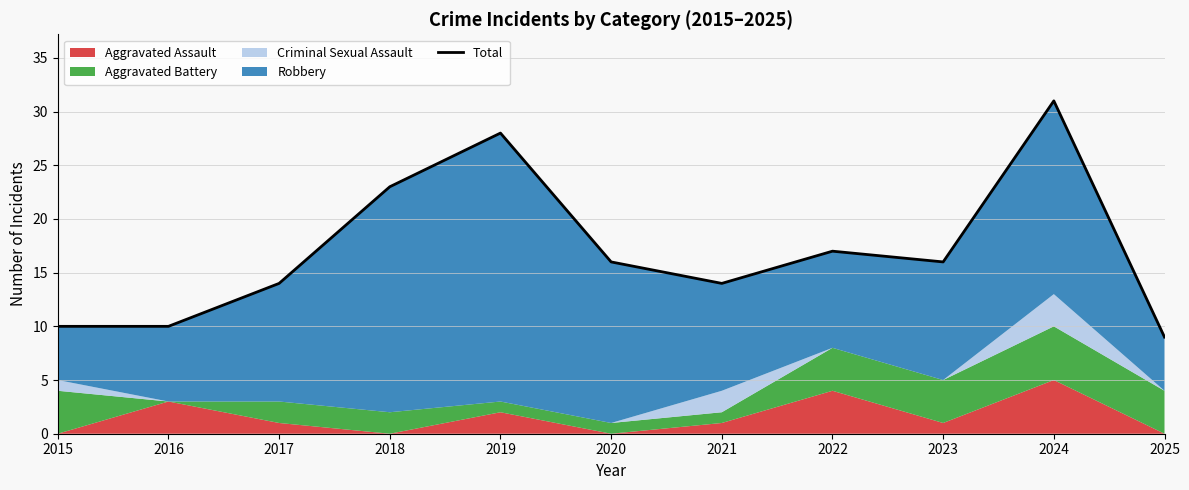

What is the maximum value shown in the chart?

31